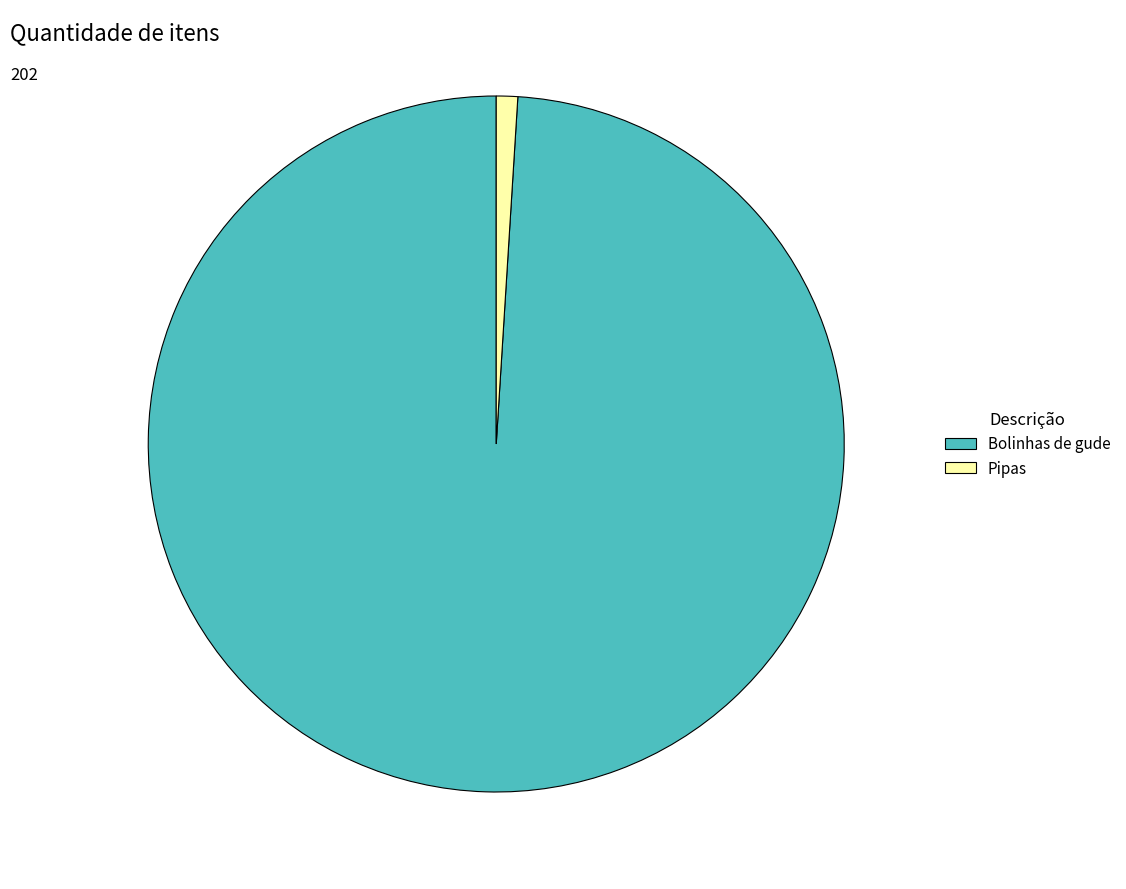

How many segments does this pie chart have?

2